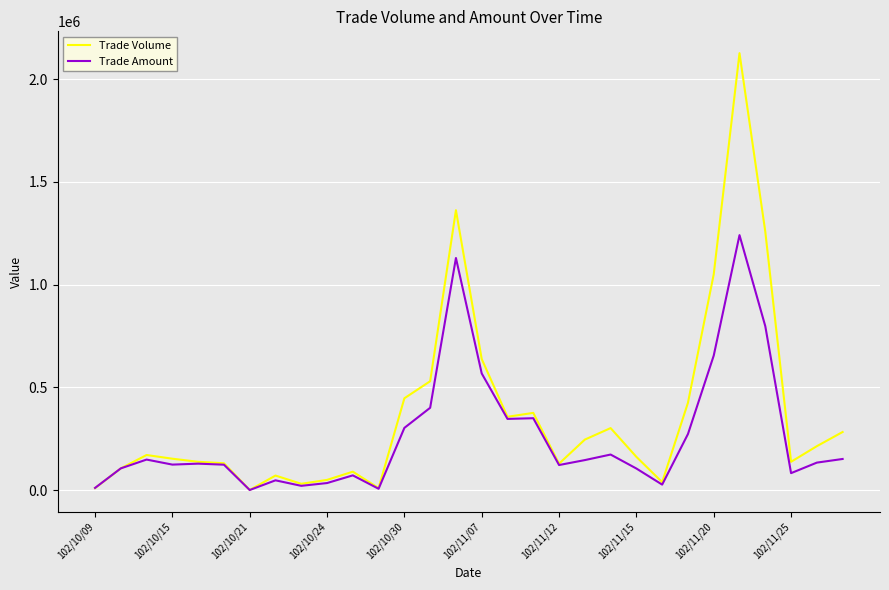

What is the greatest value displayed?

2126000